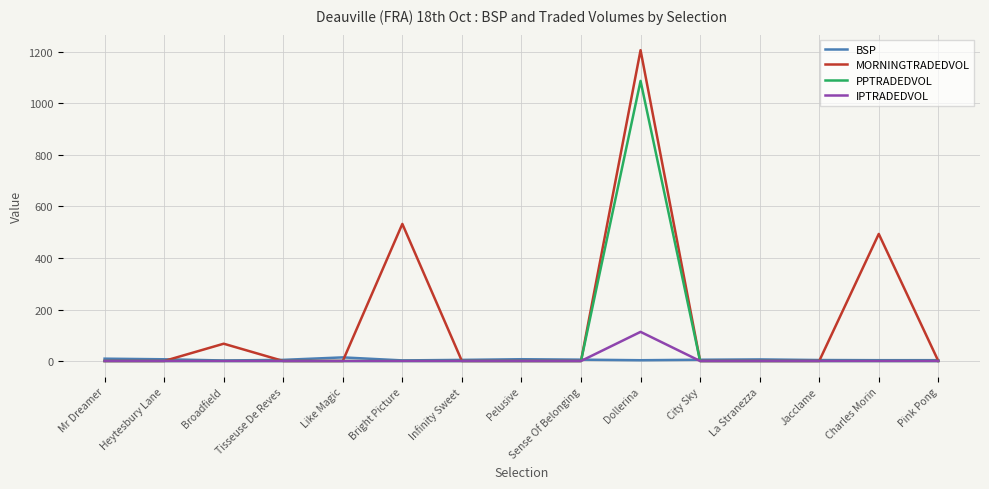

What is the maximum value for IPTRADEDVOL?

113.2